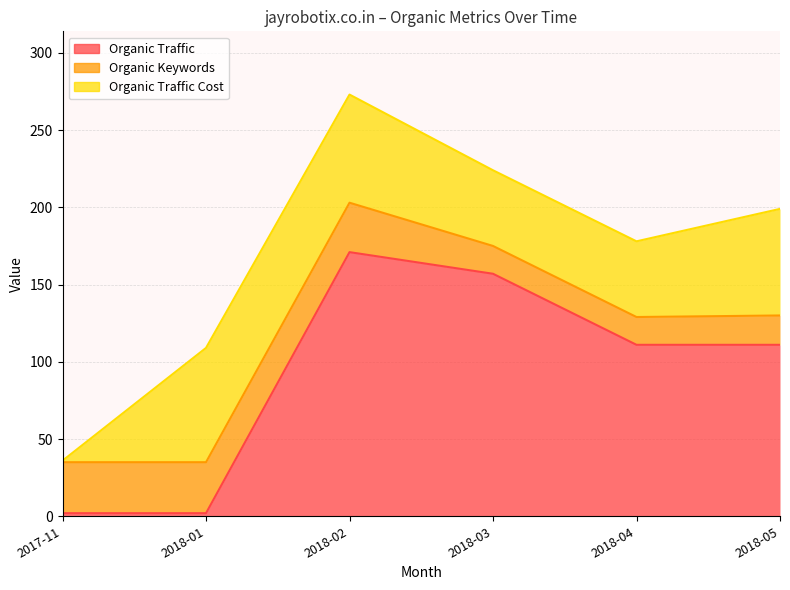

True or false: Organic Keywords has a value of 31 at 2018-05.

False